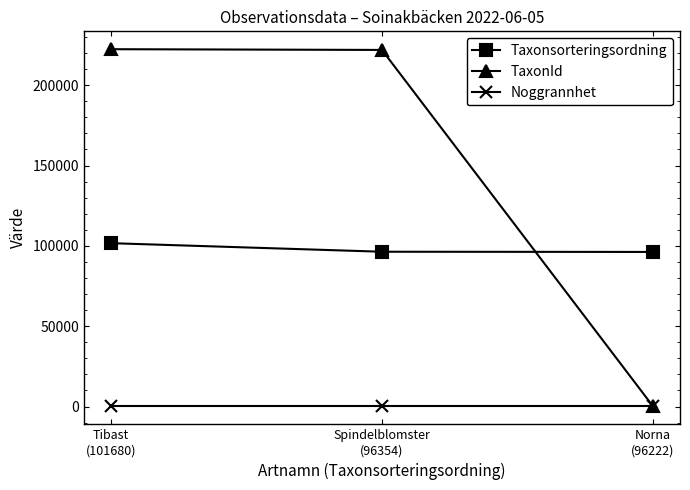

Is this an area chart (filled region under the line)?

No